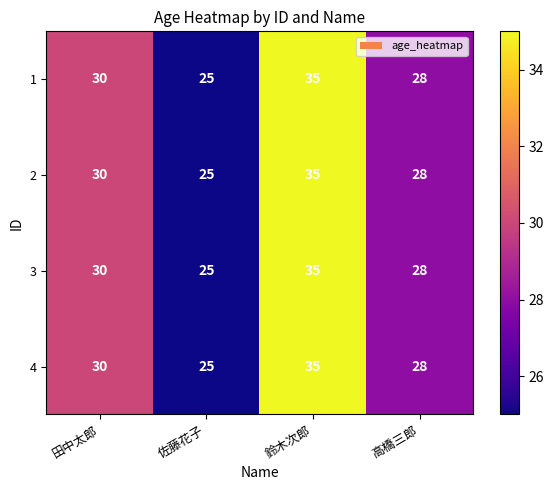

At how many categories does at least one series exceed 29?

2